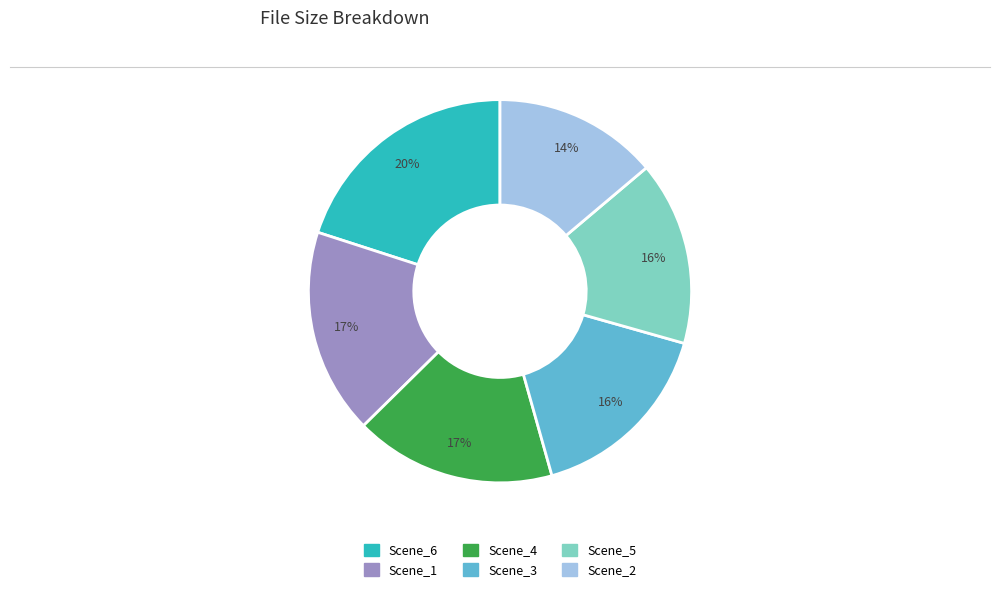

To the nearest percent, what is the average slice percentage?

17%